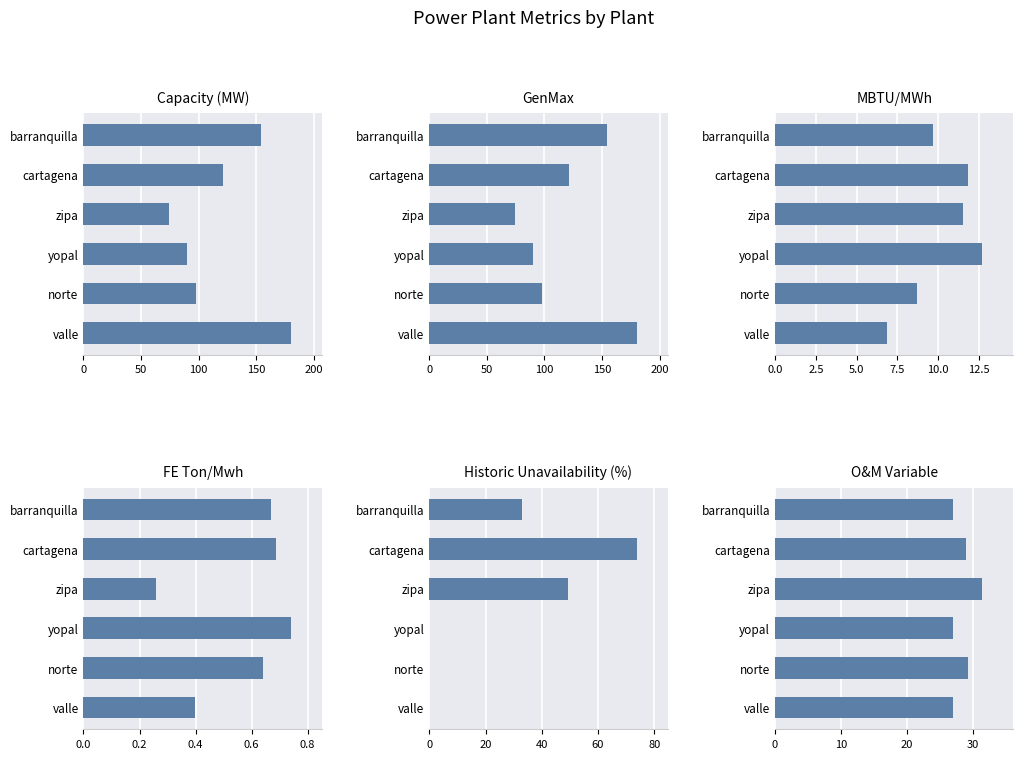

How many data points does each series have?

6